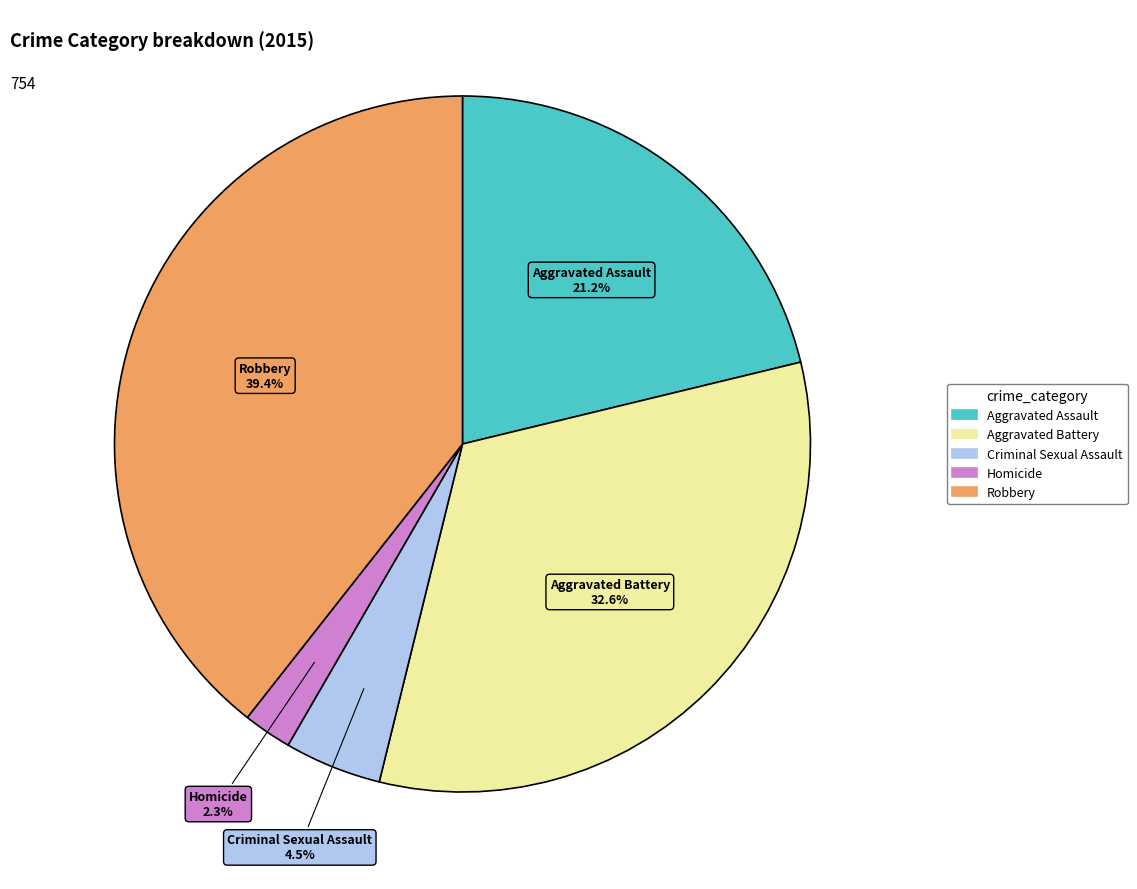

Count the number of slices in the pie.

5